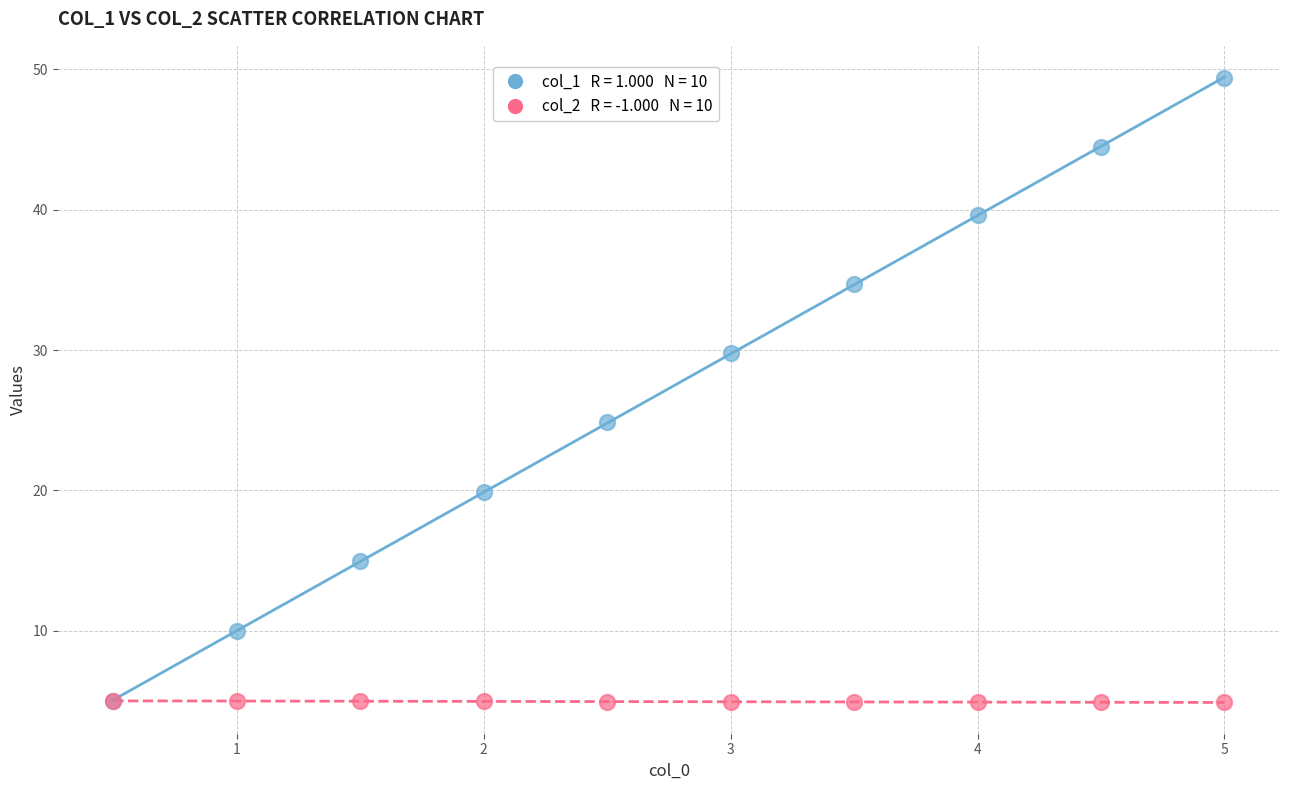

Across all series, what Y value is closest to 27?

24.8